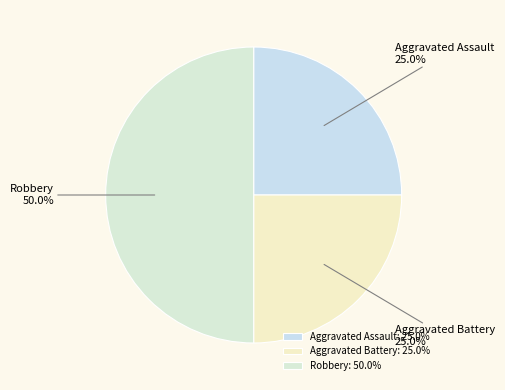

True or false: Aggravated Assault accounts for 25% of the total.

True